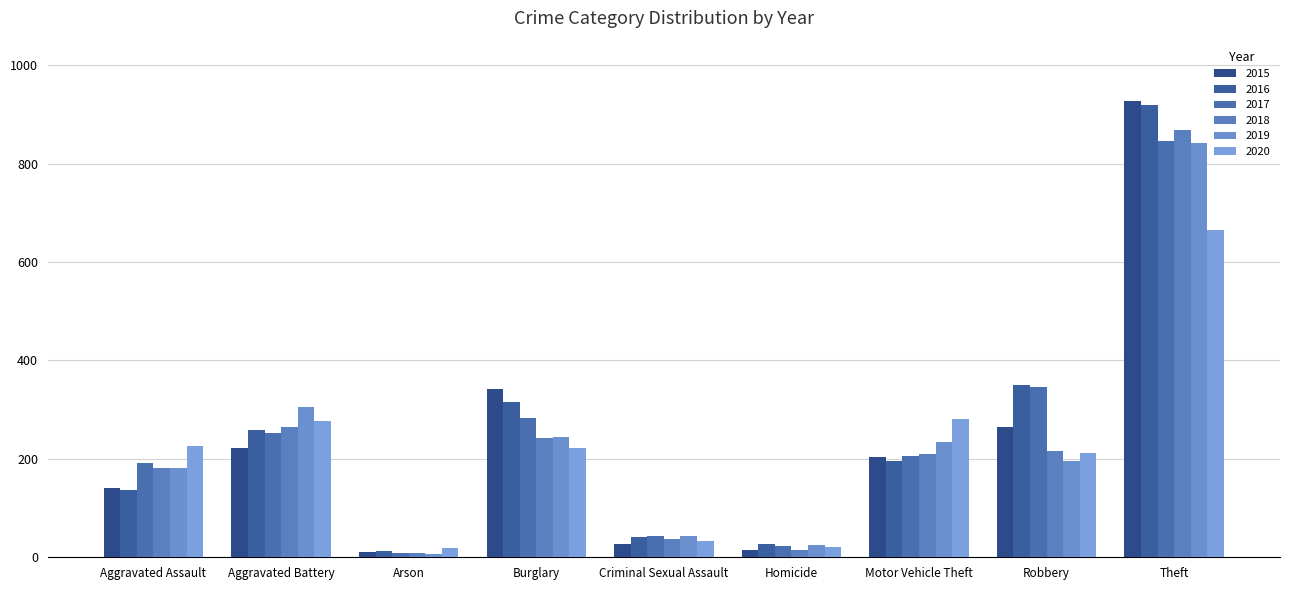

What position from the left is Aggravated Battery?

2